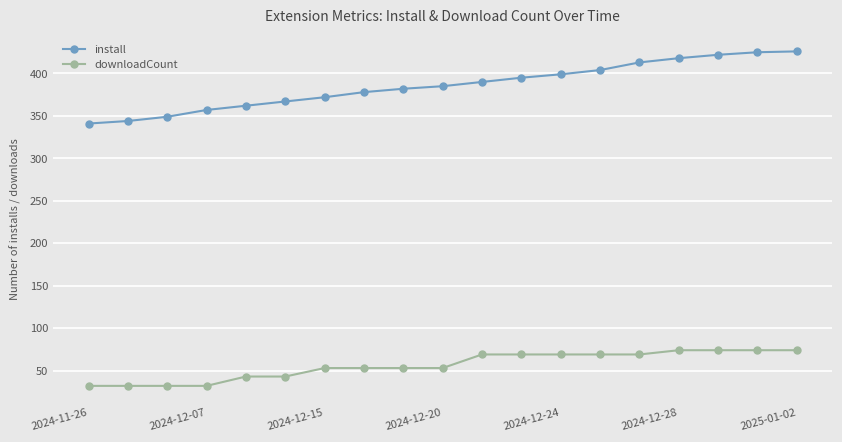

Which series has the largest range (max minus min)?

install